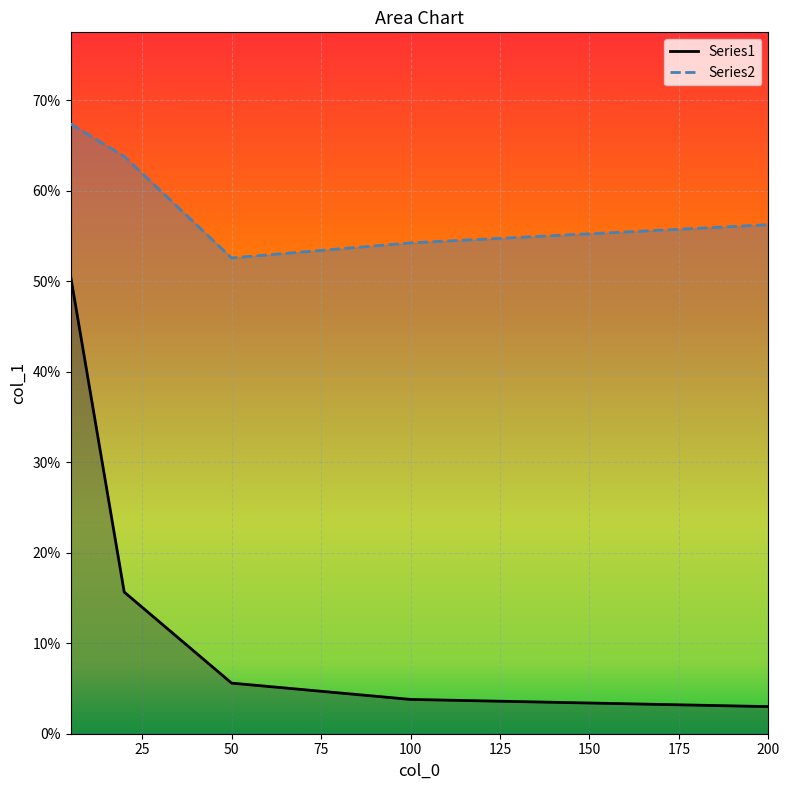

True or false: Series2 and Series1 cross at least once.

False